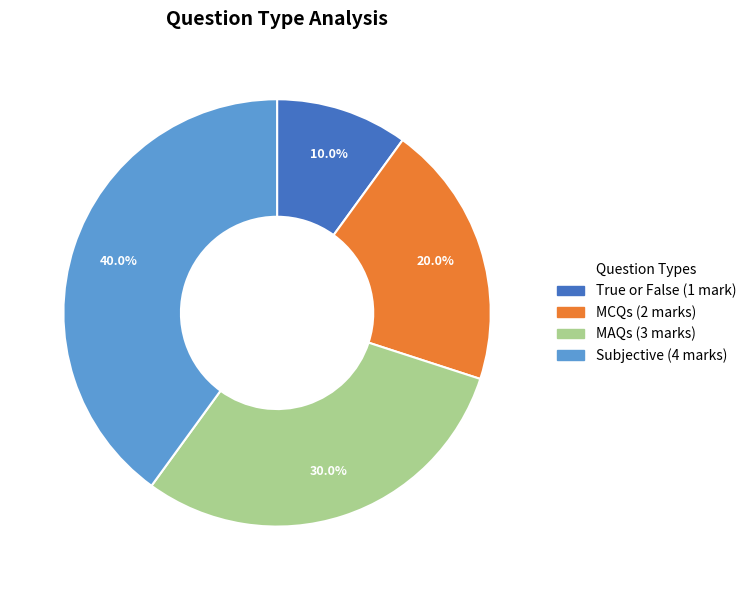

Which category has the biggest portion of the pie?

Subjective